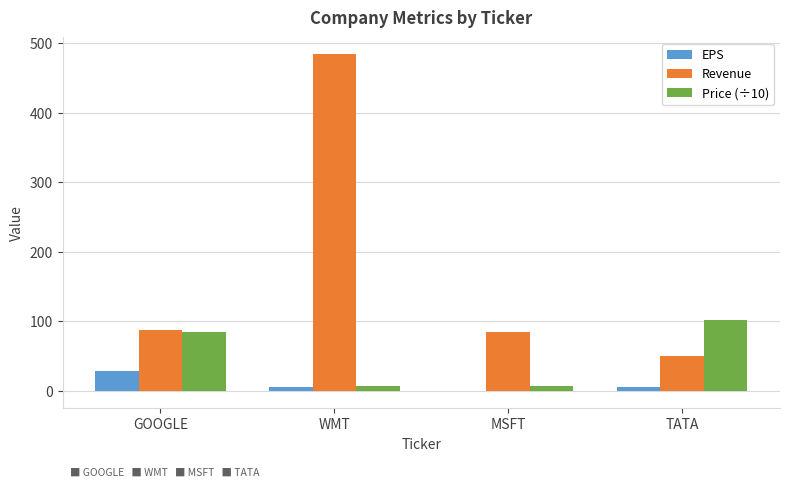

What is the sum of the Revenue values at GOOGLE and MSFT?

172.0